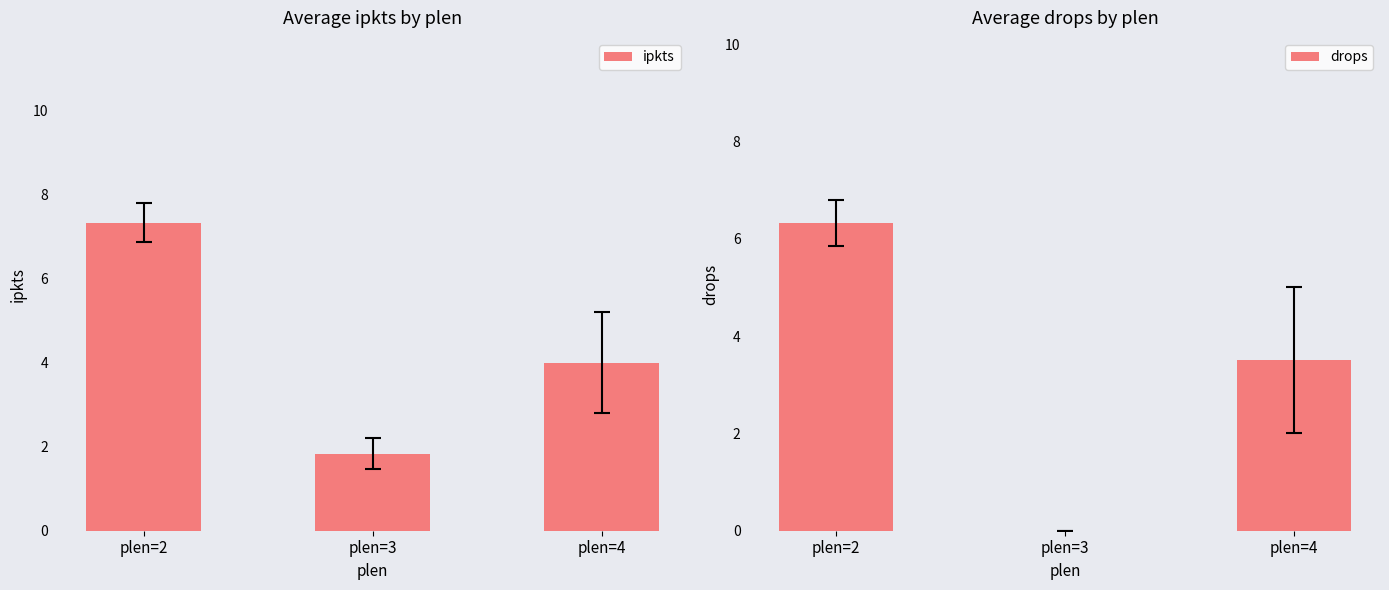

Which series has the largest range (max minus min)?

drops